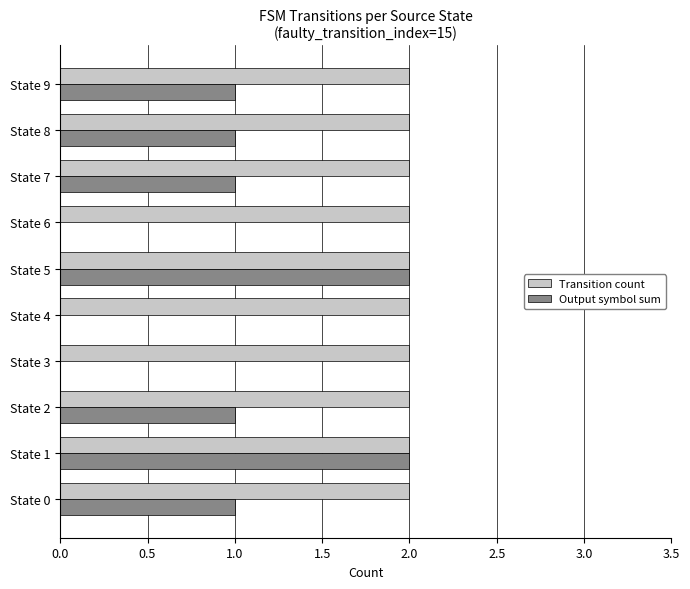

Which series has the largest total across all categories?

Transition count